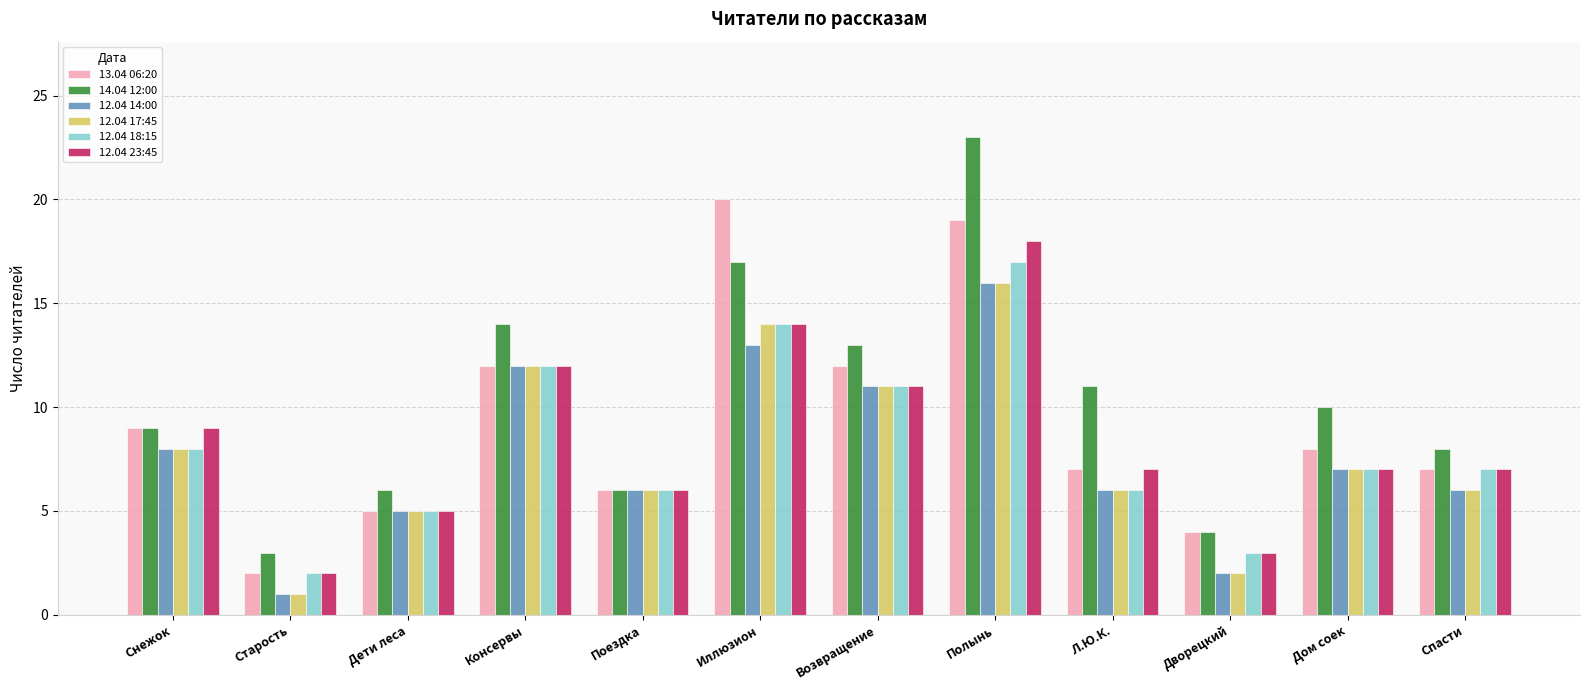

What is the difference between the maximum and minimum values in the 13.04 06:20 series?

18